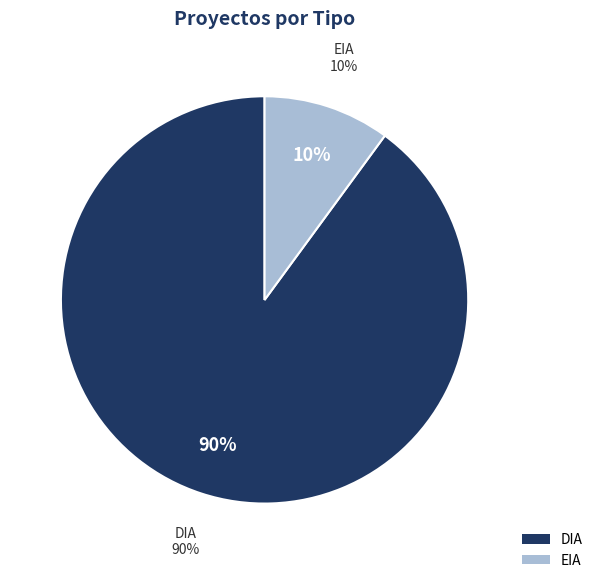

Which has a higher value, EIA or DIA?

DIA